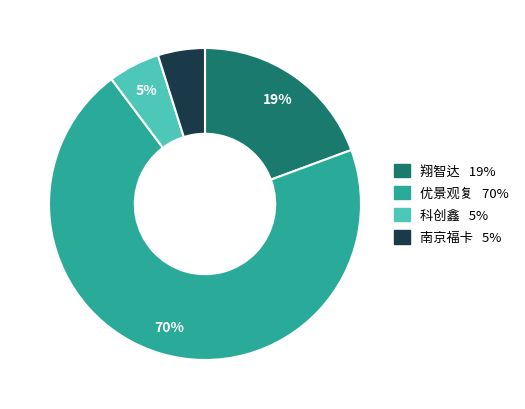

Which category has the biggest portion of the pie?

优景观复